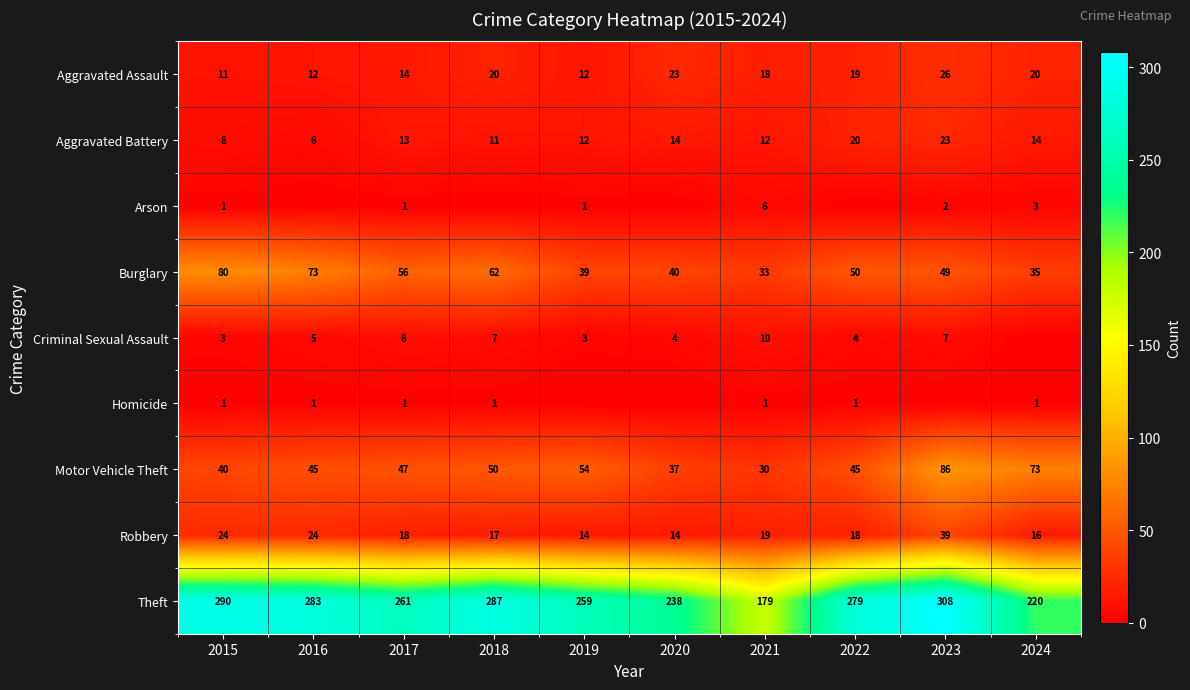

What is the difference between the maximum and second lowest values in the Motor Vehicle Theft series?

49